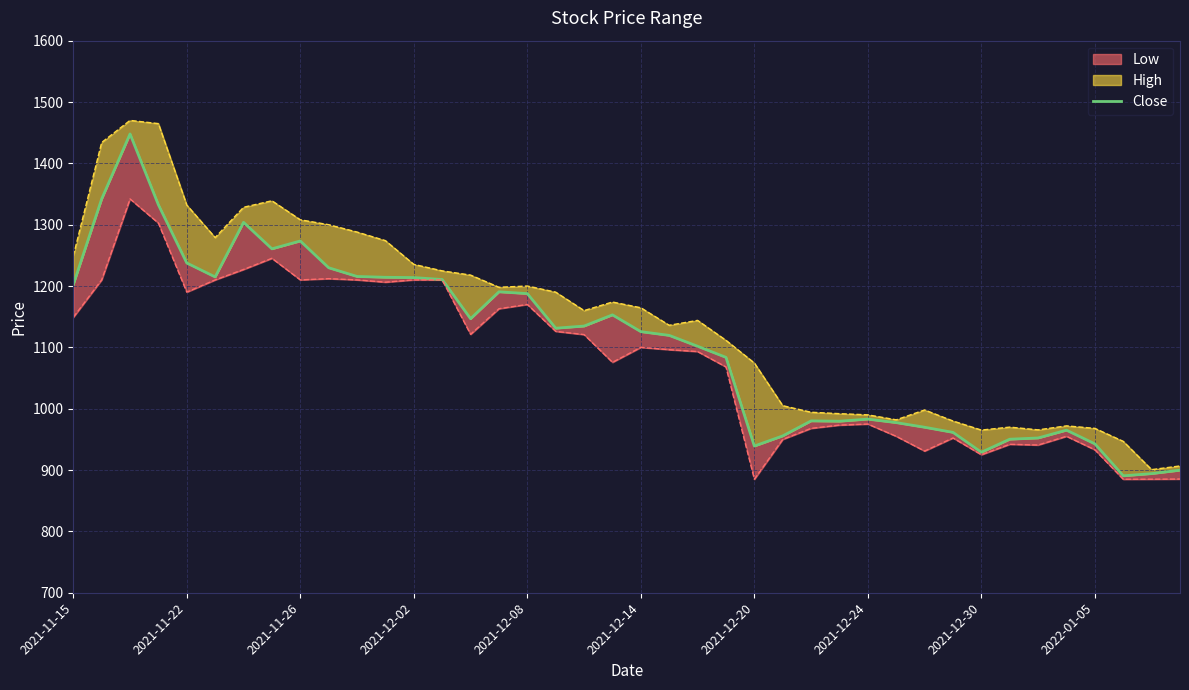

At which label does the data first exceed 1131?

2021-11-15